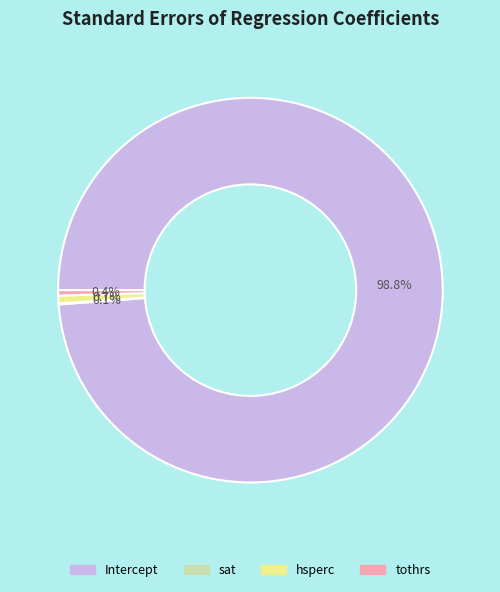

True or false: Intercept accounts for 99% of the total.

True